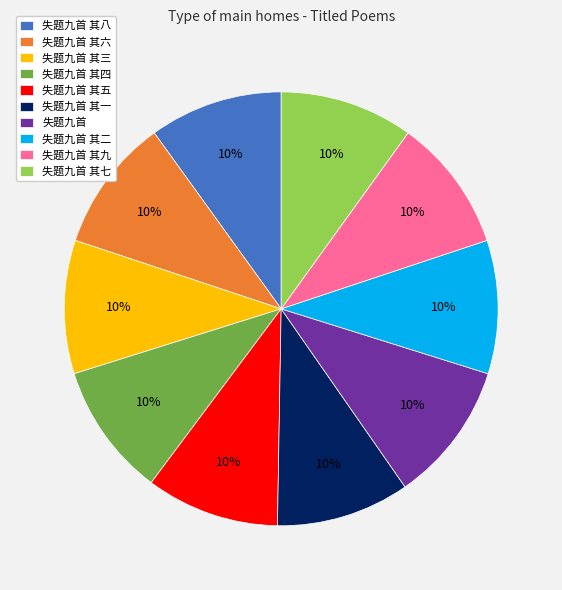

True or false: 失题九首 其四 accounts for 10% of the total.

True